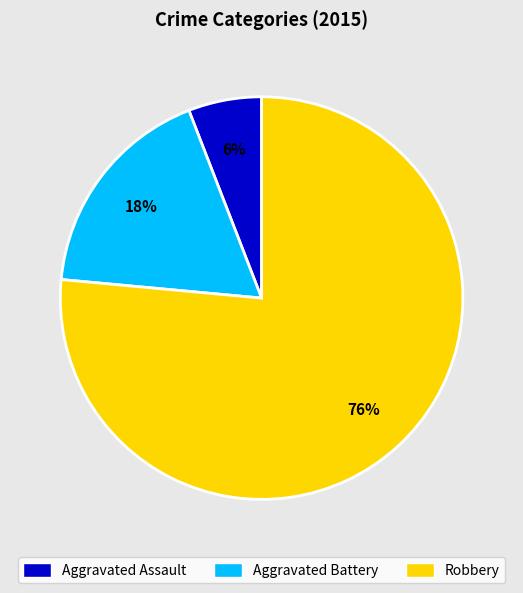

Does Robbery account for over 50% of the chart?

Yes